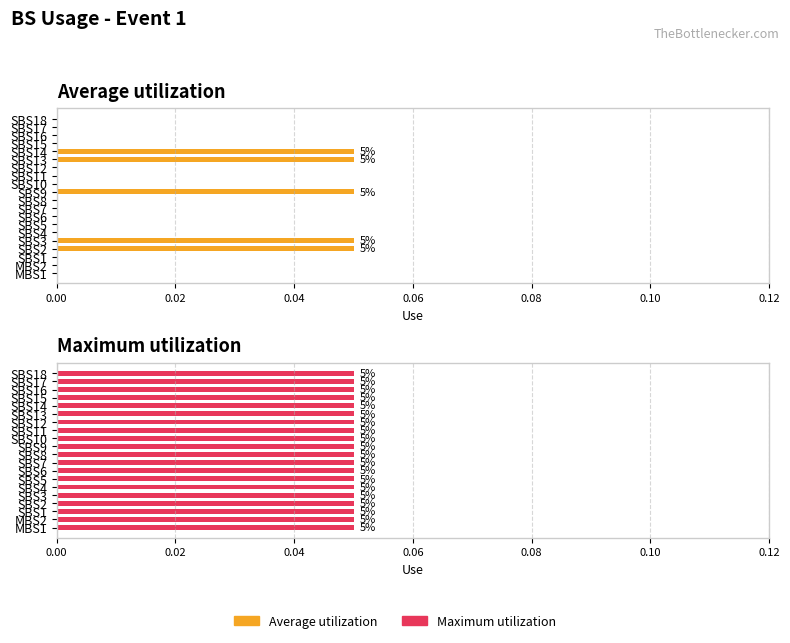

Is the value of Maximum utilization at 18 greater than the value of Average utilization at 18?

Yes